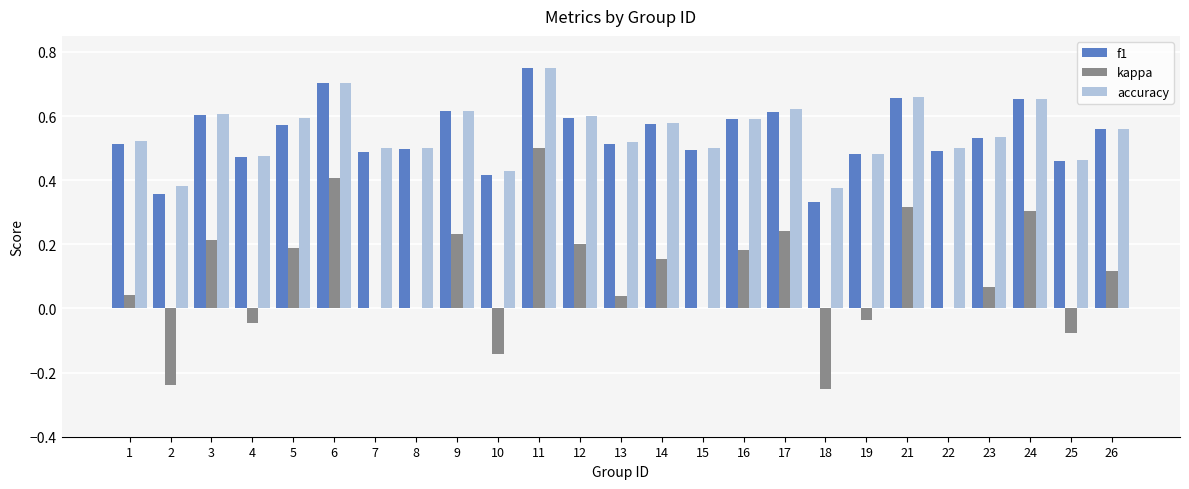

Which category has the highest value across all series?

11